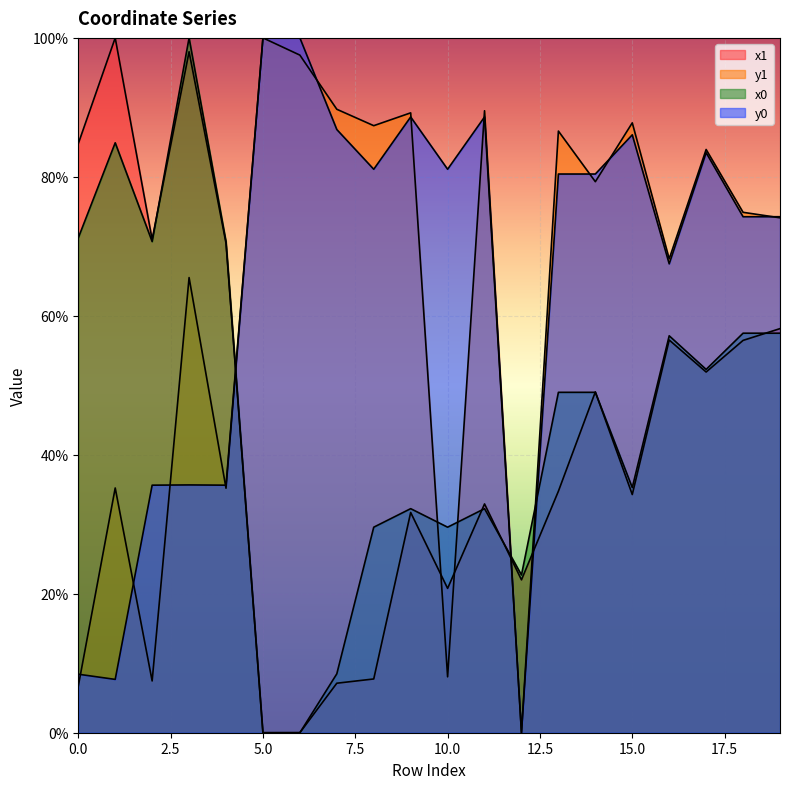

What is the greatest value displayed?

100.0